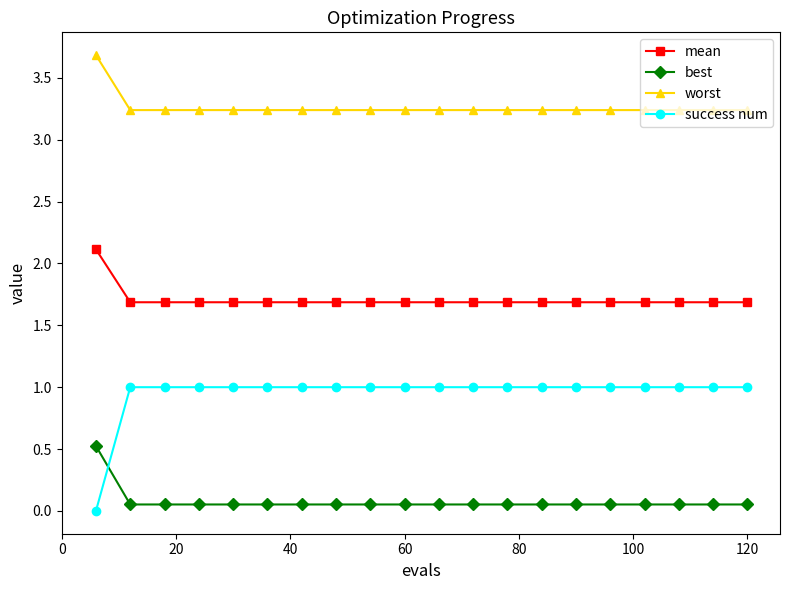

What is the value of the success num point at the 6th from the left?

1.0